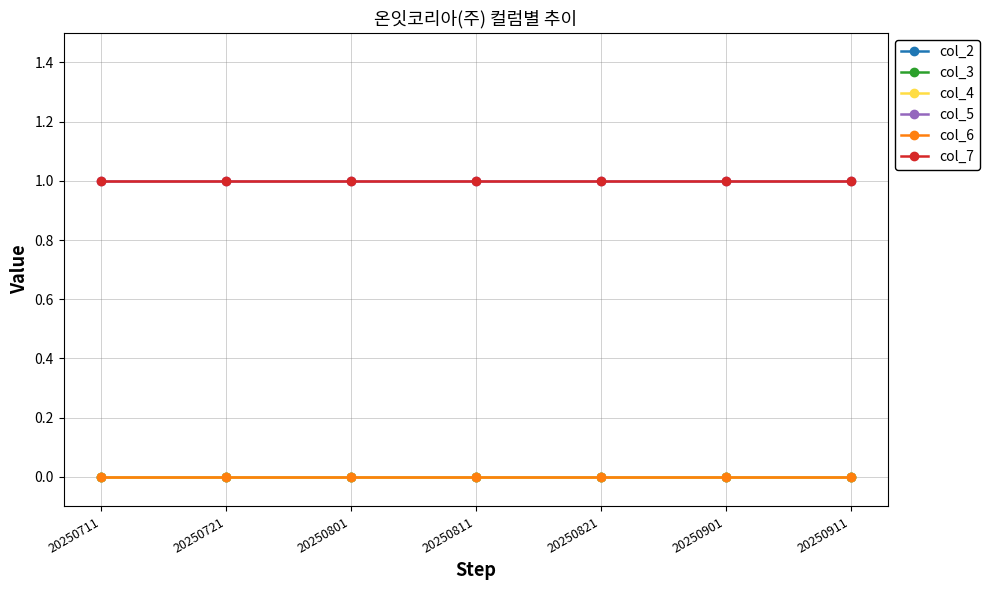

True or false: col_5 and col_7 cross at least once.

False